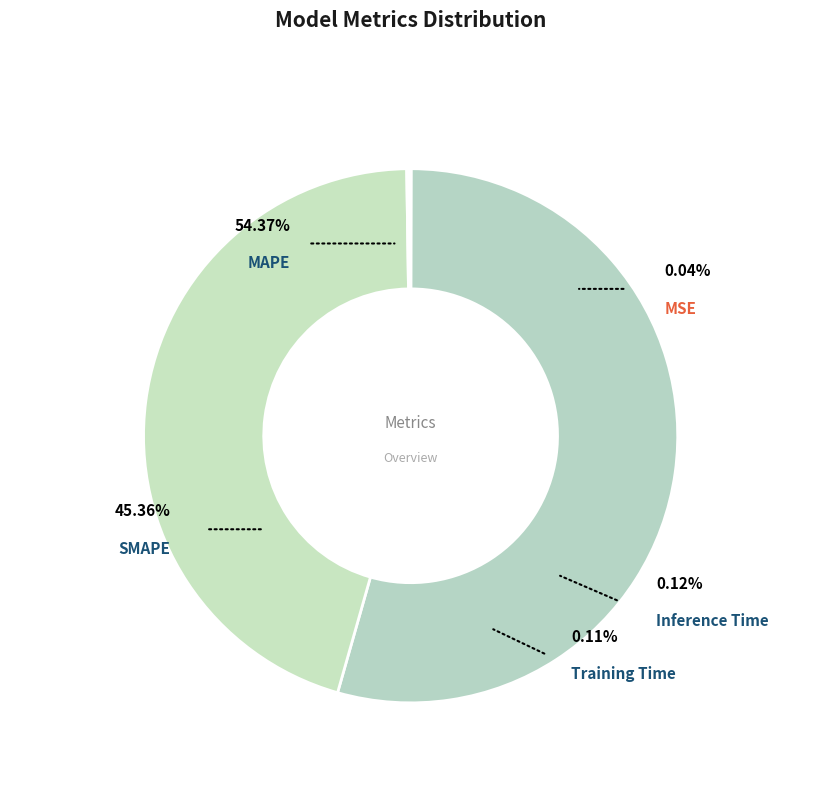

Combined, do Training Time and Inference Time account for over 50%?

No